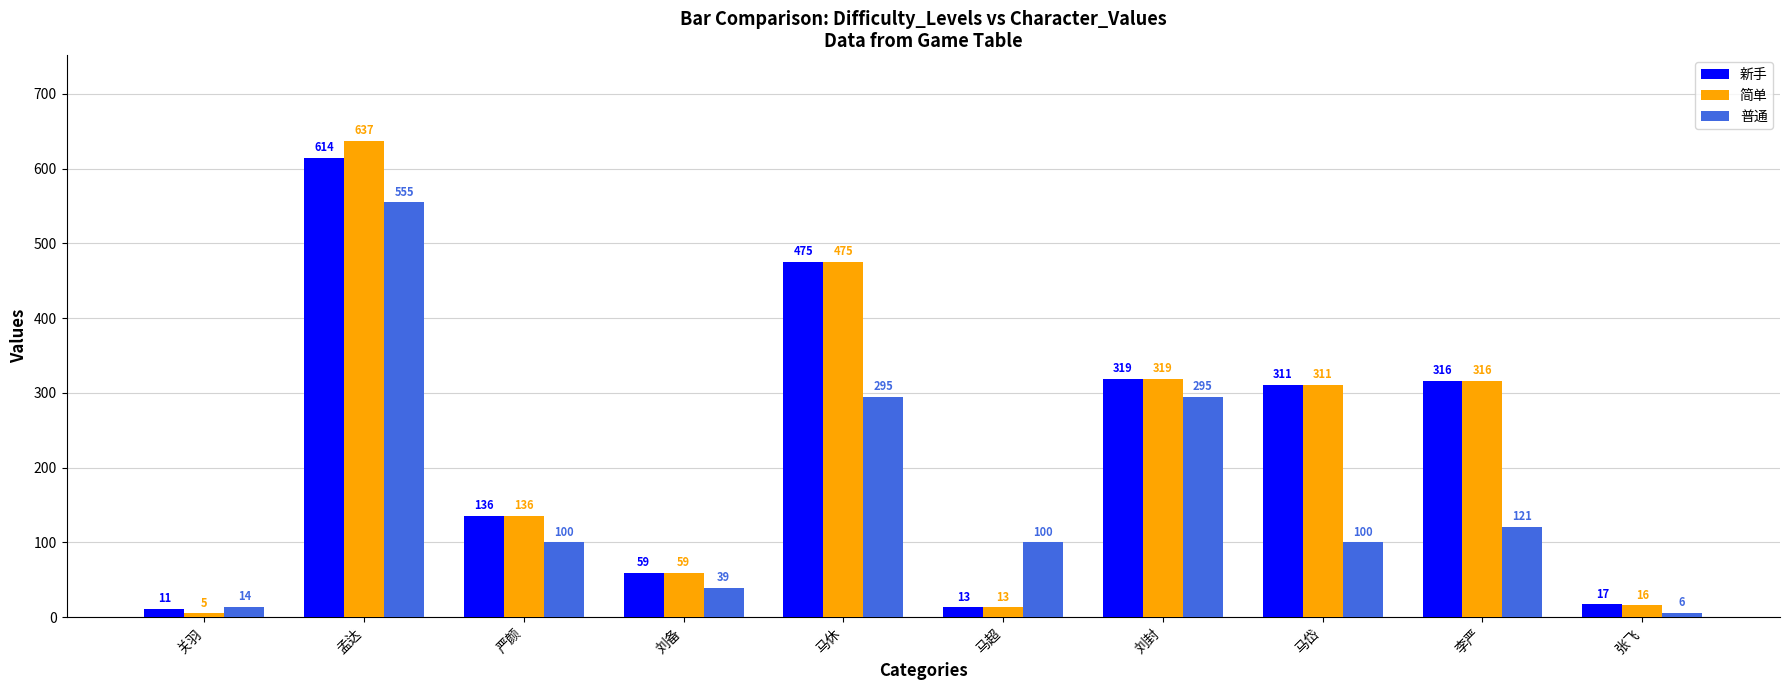

What is the difference between the 简单 values at 马岱 and 马超?

298